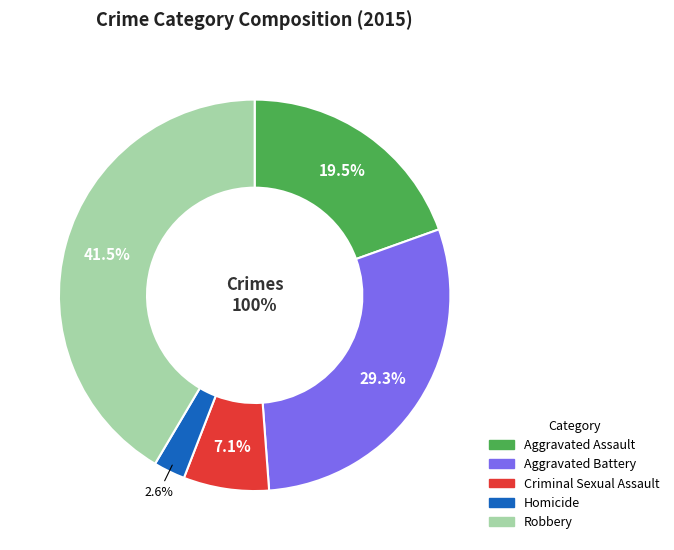

Is it true that Homicide is 3% of the pie?

True